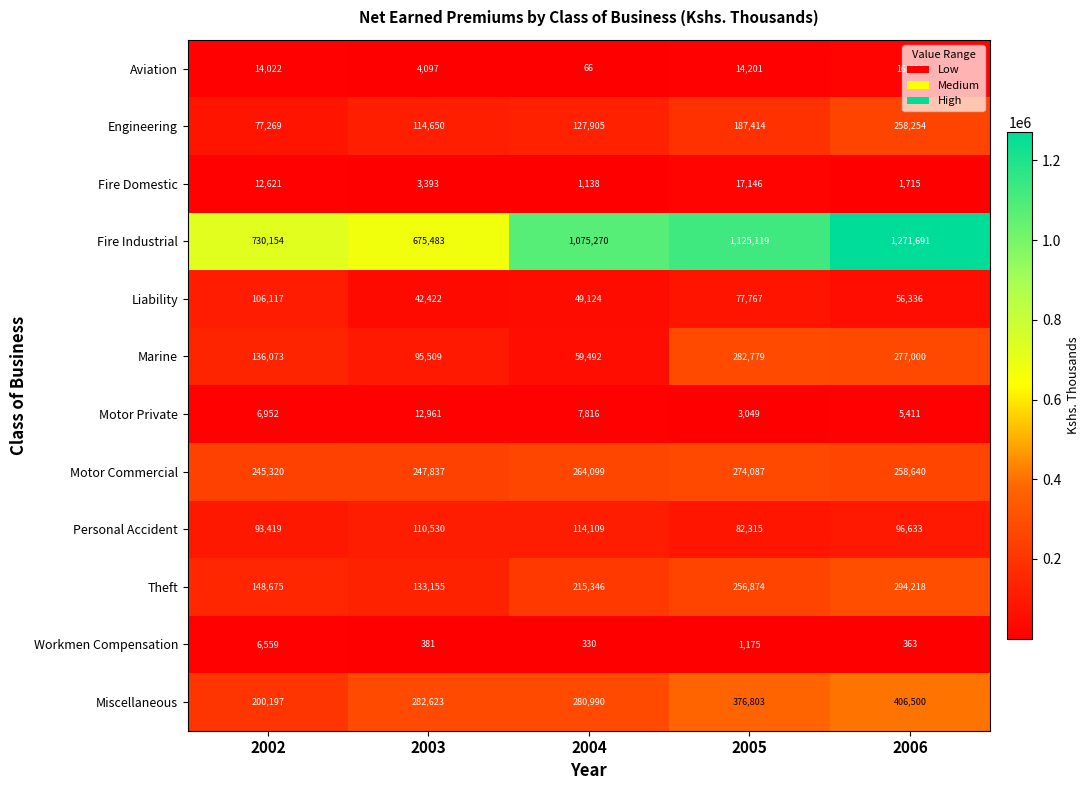

List the series in order of their peak value, highest first.

Fire Industrial, Miscellaneous, Theft, Marine, Motor Commercial, Engineering, Personal Accident, Liability, Fire Domestic, Aviation, Motor Private, Workmen Compensation